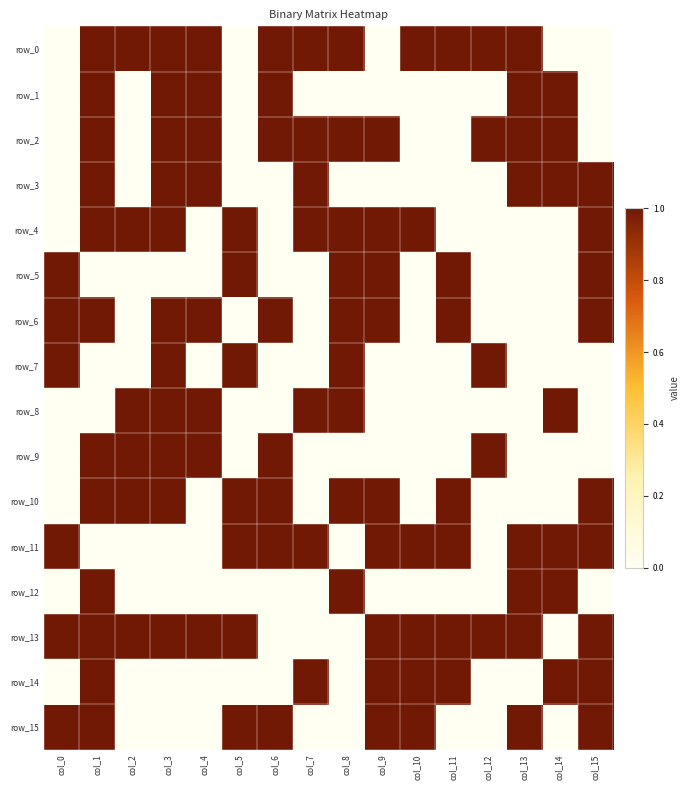

What is the sum of all row_7 values?

5